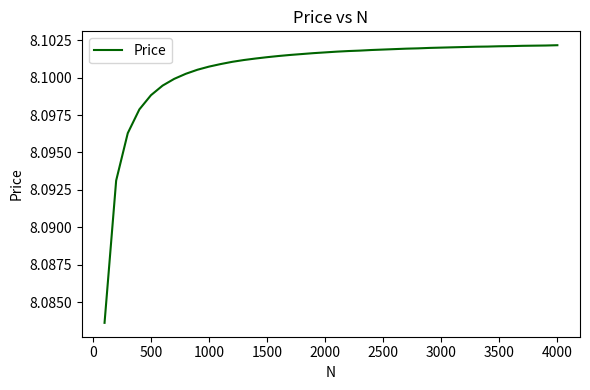

Reading left to right, extract all data points from this chart.

8.1	8.1	8.1	8.1	8.1	8.1	8.1	8.1	8.1	8.1	8.1	8.1	8.1	8.1	8.1	8.1	8.1	8.1	8.1	8.1	8.1	8.1	8.1	8.1	8.1	8.1	8.1	8.1	8.1	8.1	8.1	8.1	8.1	8.1	8.1	8.1	8.1	8.1	8.1	8.1